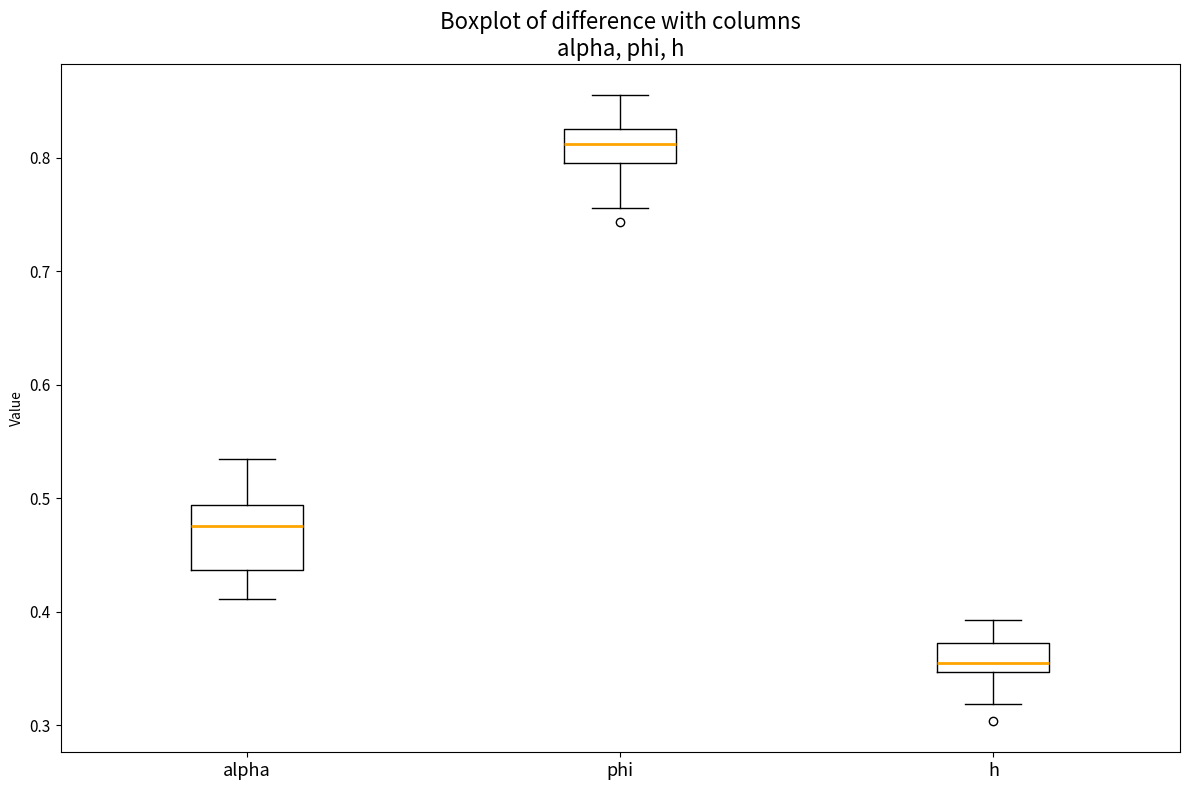

Reading left to right, transcribe this box plot: for each box, give where its median line is, the range the box spans, and where its two whiskers end, as read against the y-axis. The values are not printed on the chart, so give them approximately, as read against the axis.

alpha: median 0.48, box 0.44 to 0.49, whiskers 0.41 to 0.53
phi: median 0.81, box 0.80 to 0.83, whiskers 0.76 to 0.86
h: median 0.36, box 0.35 to 0.37, whiskers 0.32 to 0.39